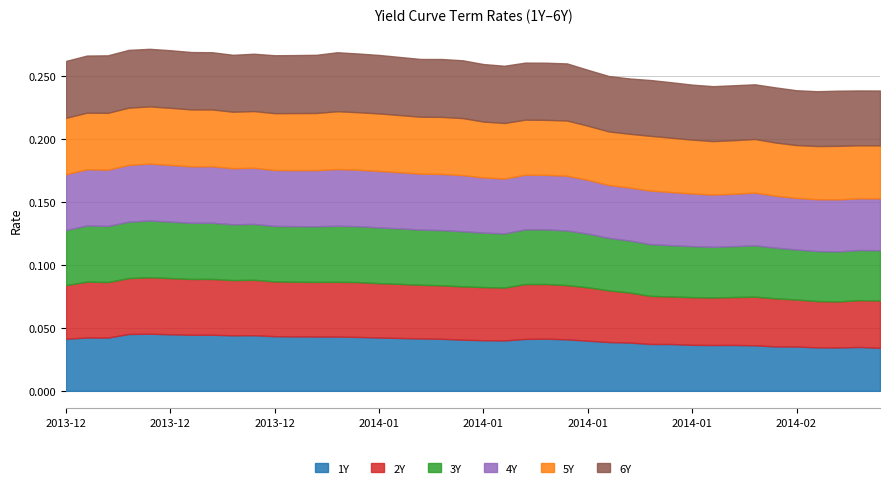

At how many categories does at least one series exceed 0?

40